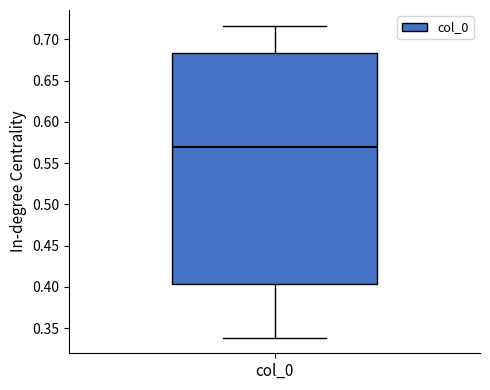

Where is the upper edge of the box for col_0 on the y-axis? The values are not printed on the chart, so give them approximately, as read against the axis.

0.685